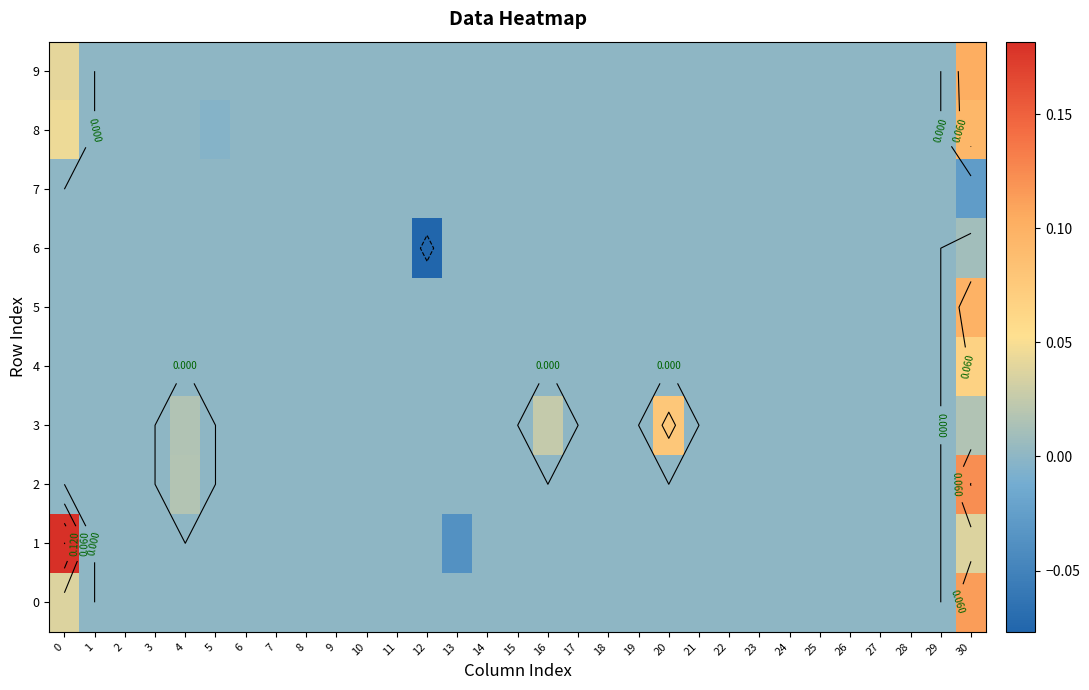

Rank the series at 3 from highest to lowest value.

0, 1, 2, 3, 4, 5, 6, 7, 8, 9